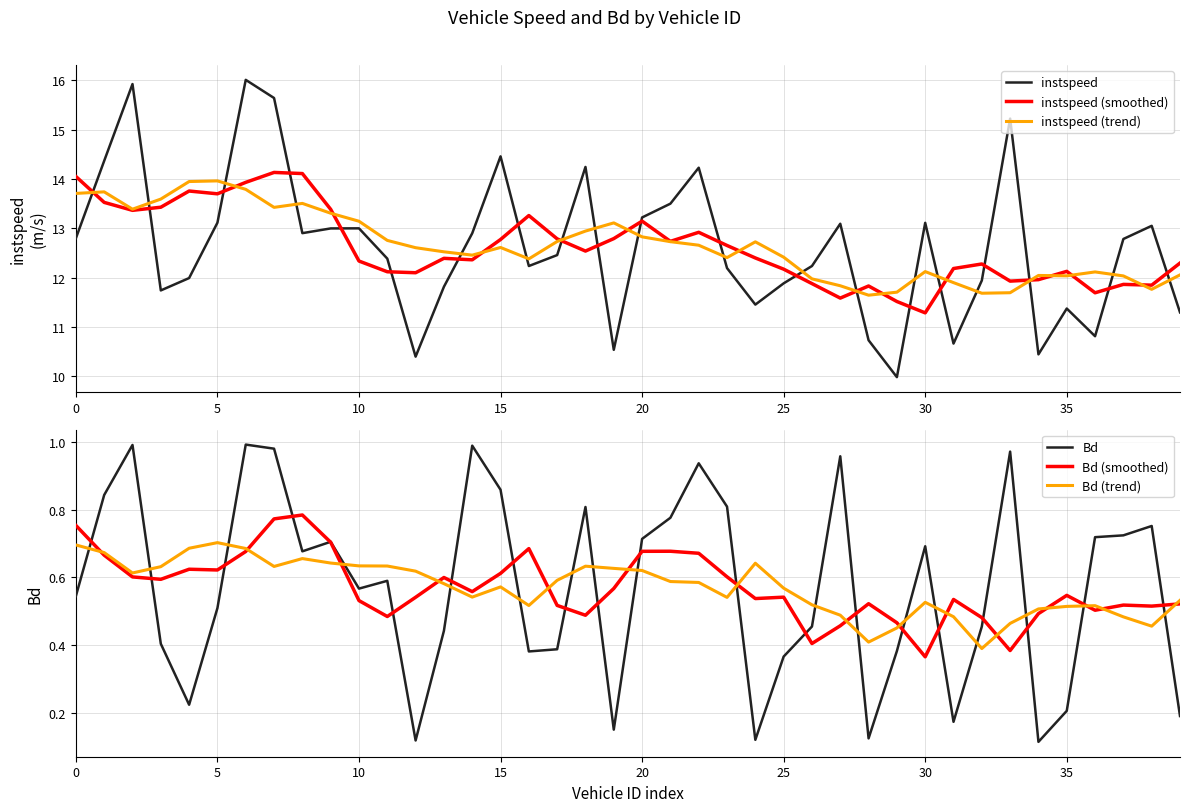

Reading left to right, what are all the values shown in this chart?

instspeed: 12.8	14.4	15.9	11.7	12.0	13.1	16.0	15.6	12.9	13.0	13.0	12.4	10.4	11.8	12.9	14.5	12.2	12.5	14.2	10.5	13.2	13.5	14.2	12.2	11.5	11.9	12.2	13.1	10.7	10.0	13.1	10.7	11.9	15.2	10.4	11.4	10.8	12.8	13.1	11.3
instspeed (smoothed): 14.0	13.5	13.4	13.4	13.8	13.7	13.9	14.1	14.1	13.4	12.3	12.1	12.1	12.4	12.4	12.8	13.3	12.8	12.5	12.8	13.1	12.7	12.9	12.7	12.4	12.2	11.9	11.6	11.8	11.5	11.3	12.2	12.3	11.9	12.0	12.1	11.7	11.9	11.8	12.3
instspeed (trend): 13.7	13.7	13.4	13.6	13.9	14.0	13.8	13.4	13.5	13.3	13.1	12.8	12.6	12.5	12.5	12.6	12.4	12.7	12.9	13.1	12.8	12.7	12.7	12.4	12.7	12.4	12.0	11.8	11.6	11.7	12.1	11.9	11.7	11.7	12.0	12.0	12.1	12.0	11.8	12.1
Bd: 0.5	0.8	1.0	0.4	0.2	0.5	1.0	1.0	0.7	0.7	0.6	0.6	0.1	0.4	1.0	0.9	0.4	0.4	0.8	0.1	0.7	0.8	0.9	0.8	0.1	0.4	0.5	1.0	0.1	0.4	0.7	0.2	0.5	1.0	0.1	0.2	0.7	0.7	0.8	0.2
Bd (smoothed): 0.8	0.7	0.6	0.6	0.6	0.6	0.7	0.8	0.8	0.7	0.5	0.5	0.5	0.6	0.6	0.6	0.7	0.5	0.5	0.6	0.7	0.7	0.7	0.6	0.5	0.5	0.4	0.5	0.5	0.5	0.4	0.5	0.5	0.4	0.5	0.5	0.5	0.5	0.5	0.5
Bd (trend): 0.7	0.7	0.6	0.6	0.7	0.7	0.7	0.6	0.7	0.6	0.6	0.6	0.6	0.6	0.5	0.6	0.5	0.6	0.6	0.6	0.6	0.6	0.6	0.5	0.6	0.6	0.5	0.5	0.4	0.5	0.5	0.5	0.4	0.5	0.5	0.5	0.5	0.5	0.5	0.5